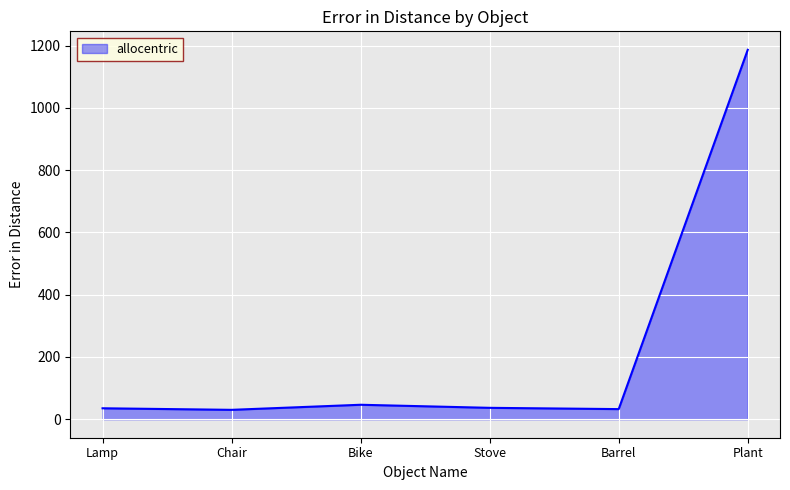

What is the average value?

227.9